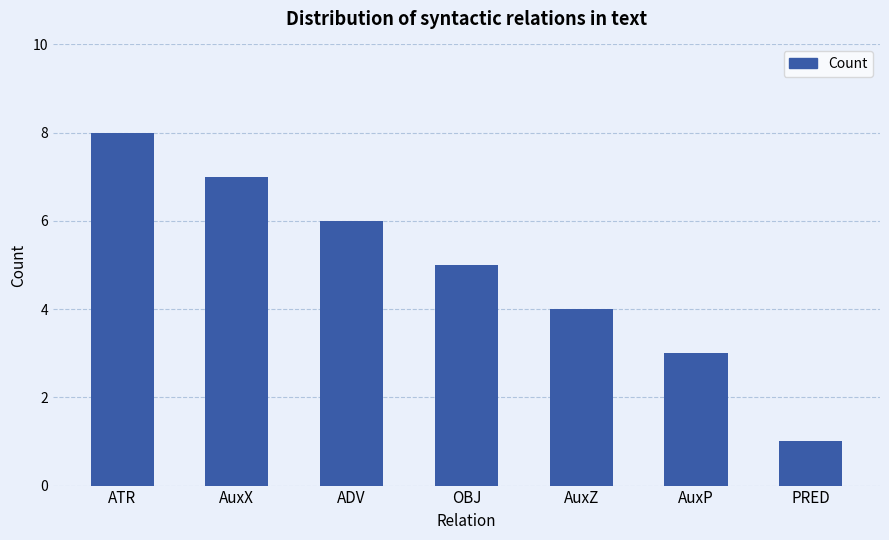

At which category does the chart reach its minimum across all series?

PRED